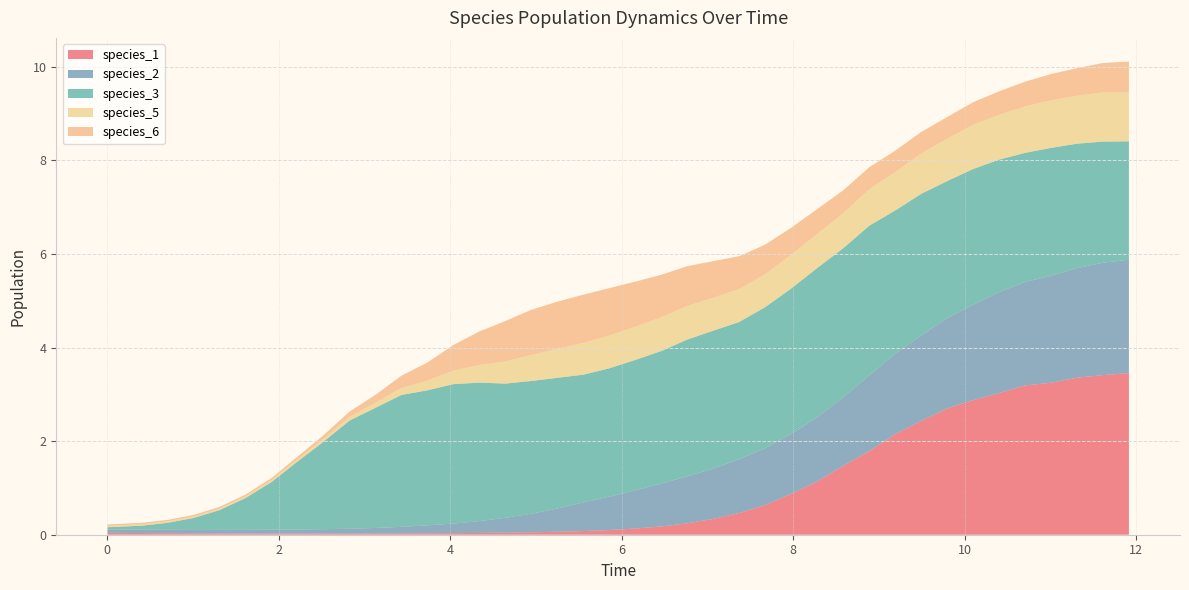

Reading left to right, list all the values displayed in this chart.

species_1: 0=0.0	1=0.0	2=0.0	3=0.0	4=0.0	5=0.0	6=0.0	7=0.0	8=0.0	9=0.0	10=0.0	11=0.0	12=0.0	13=0.0	14=0.0	15=0.0	16=0.1	17=0.1	18=0.1	19=0.1	20=0.1	21=0.2	22=0.2	23=0.3	24=0.5	25=0.6	26=0.9	27=1.1	28=1.5	29=1.8	30=2.1	31=2.4	32=2.7	33=2.9	34=3.0	35=3.2	36=3.2	37=3.4	38=3.4	39=3.5
species_2: 0=0.1	1=0.1	2=0.1	3=0.1	4=0.1	5=0.1	6=0.1	7=0.1	8=0.1	9=0.1	10=0.1	11=0.1	12=0.2	13=0.2	14=0.3	15=0.3	16=0.4	17=0.5	18=0.6	19=0.7	20=0.8	21=0.9	22=1.0	23=1.1	24=1.1	25=1.2	26=1.3	27=1.4	28=1.5	29=1.6	30=1.7	31=1.8	32=1.9	33=2.0	34=2.2	35=2.2	36=2.3	37=2.3	38=2.4	39=2.4
species_3: 0=0.1	1=0.1	2=0.1	3=0.3	4=0.4	5=0.7	6=1.0	7=1.5	8=1.9	9=2.3	10=2.6	11=2.8	12=2.9	13=3.0	14=3.0	15=2.9	16=2.8	17=2.8	18=2.7	19=2.7	20=2.8	21=2.8	22=2.9	23=2.9	24=2.9	25=3.0	26=3.1	27=3.2	28=3.2	29=3.2	30=3.1	31=3.0	32=2.9	33=2.9	34=2.8	35=2.8	36=2.7	37=2.7	38=2.6	39=2.5
species_5: 0=0.0	1=0.0	2=0.0	3=0.0	4=0.0	5=0.0	6=0.0	7=0.0	8=0.1	9=0.1	10=0.1	11=0.2	12=0.2	13=0.3	14=0.4	15=0.5	16=0.6	17=0.6	18=0.7	19=0.7	20=0.7	21=0.7	22=0.7	23=0.7	24=0.7	25=0.7	26=0.7	27=0.7	28=0.7	29=0.8	30=0.8	31=0.9	32=0.9	33=0.9	34=1.0	35=1.0	36=1.0	37=1.0	38=1.0	39=1.0
species_6: 0=0.0	1=0.0	2=0.0	3=0.0	4=0.0	5=0.0	6=0.0	7=0.1	8=0.1	9=0.1	10=0.2	11=0.3	12=0.4	13=0.5	14=0.7	15=0.9	16=1.0	17=1.0	18=1.0	19=1.0	20=1.0	21=0.9	22=0.9	23=0.8	24=0.7	25=0.6	26=0.6	27=0.5	28=0.5	29=0.5	30=0.5	31=0.5	32=0.5	33=0.5	34=0.5	35=0.5	36=0.6	37=0.6	38=0.6	39=0.7